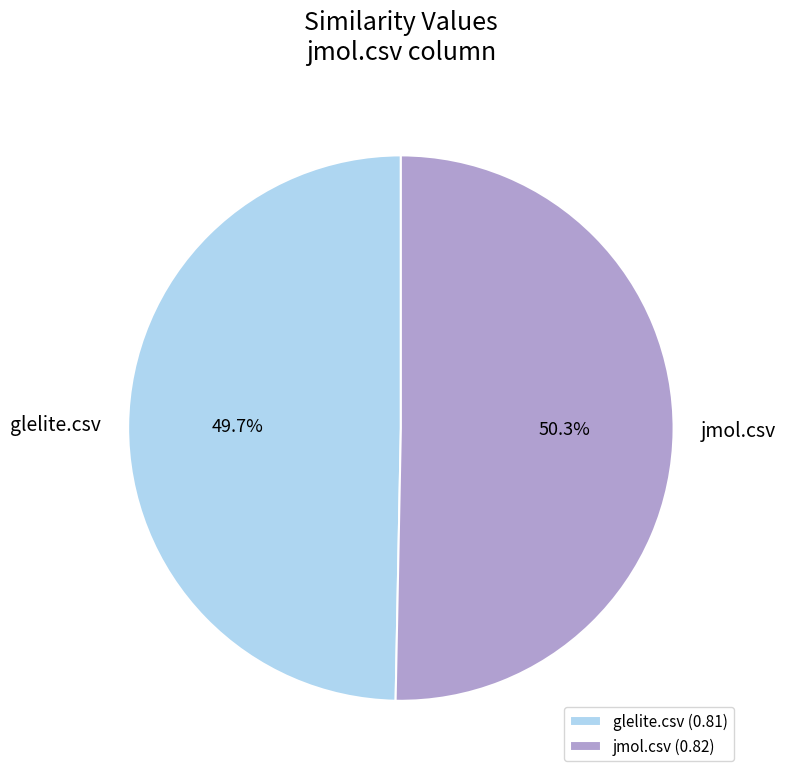

What portion of the pie excludes jmol.csv?

49.7%